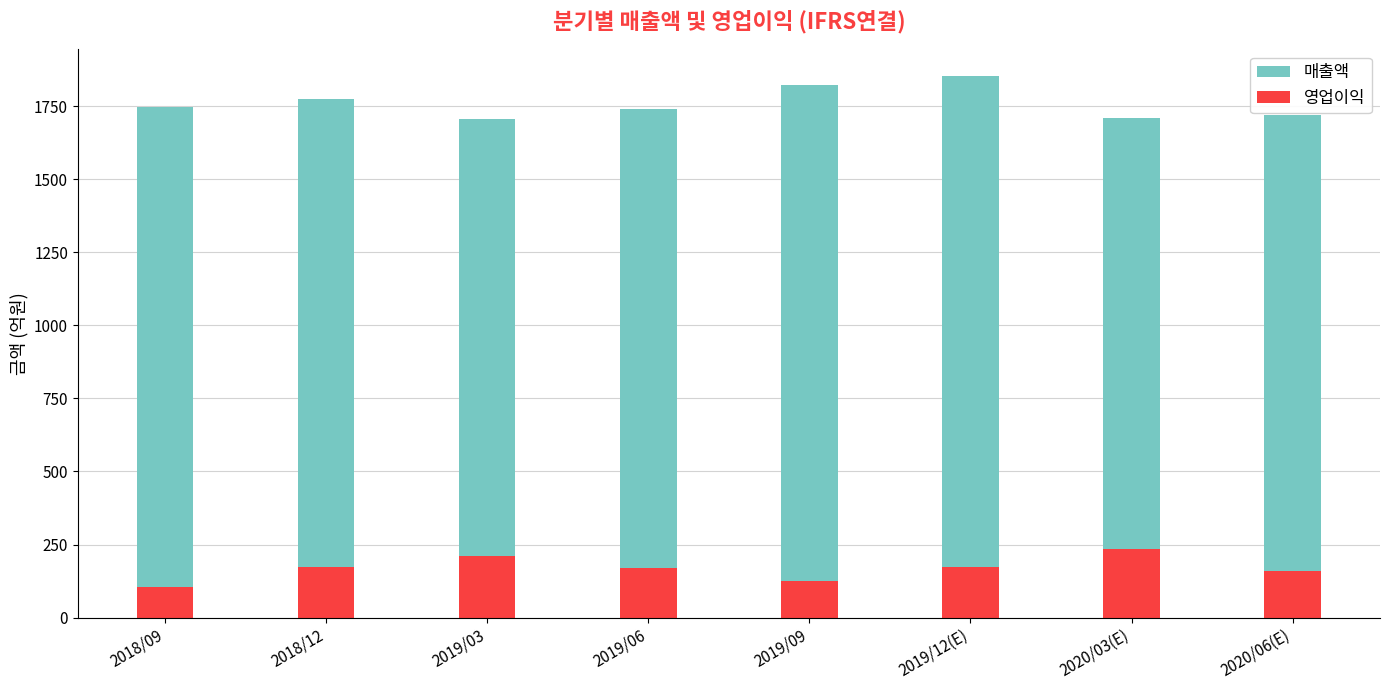

What is the total value across all series at 2019/12(E)?

2024